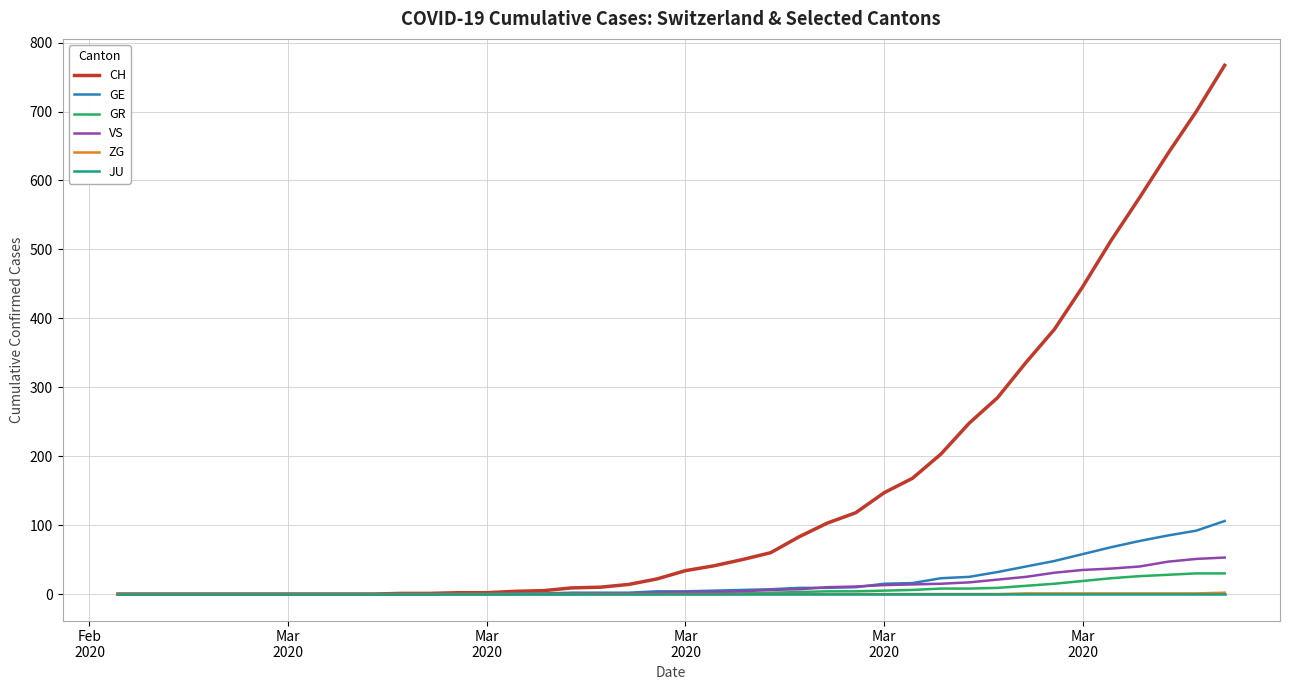

Which series has the largest range (max minus min)?

CH